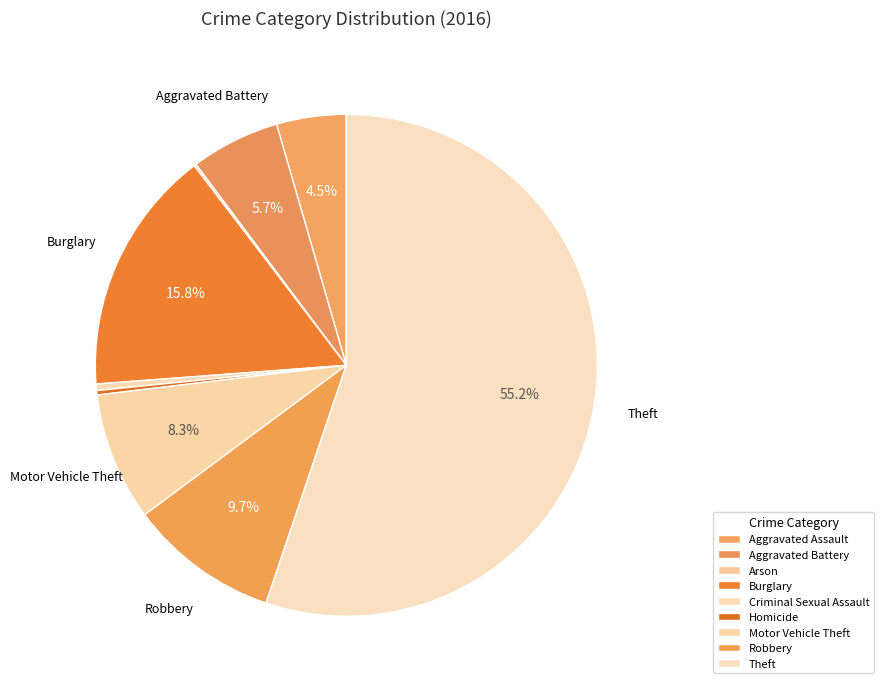

Which category has the biggest portion of the pie?

Theft